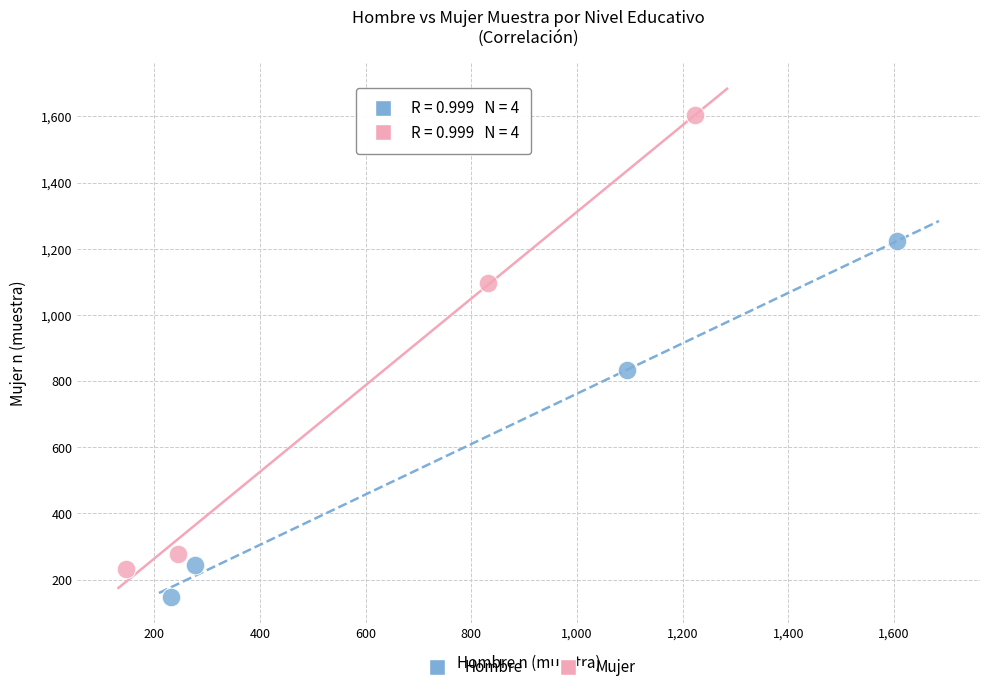

Which series has the widest spread of Y values?

Mujer